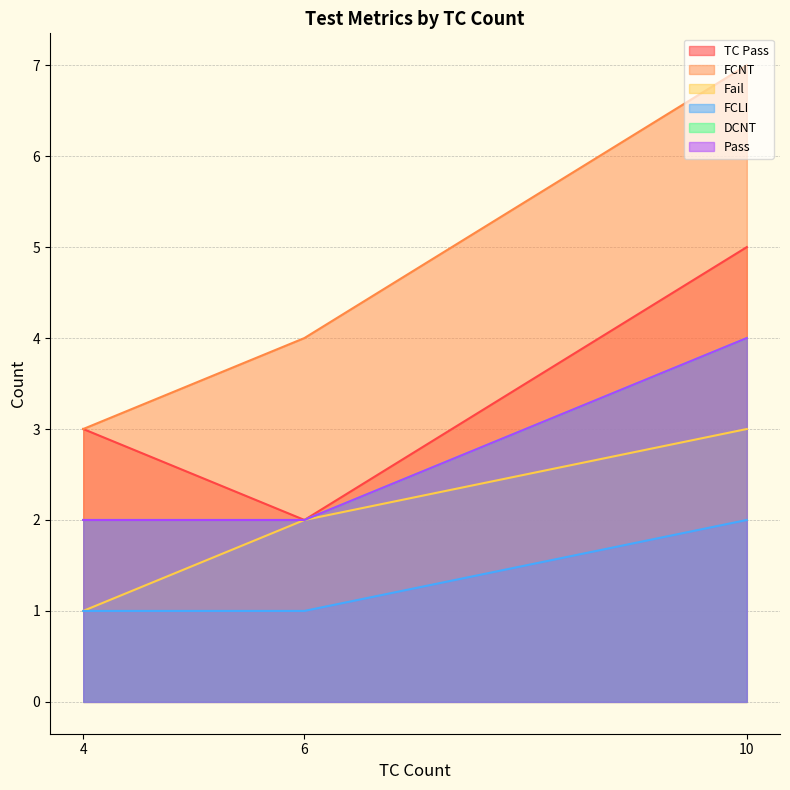

Reading left to right, list all the values displayed in this chart.

TC Pass: 10=5	6=2	4=3
FCNT: 10=7	6=4	4=3
Fail: 10=3	6=2	4=1
FCLI: 10=2	6=1	4=1
DCNT: 10=4	6=2	4=2
Pass: 10=4	6=2	4=2